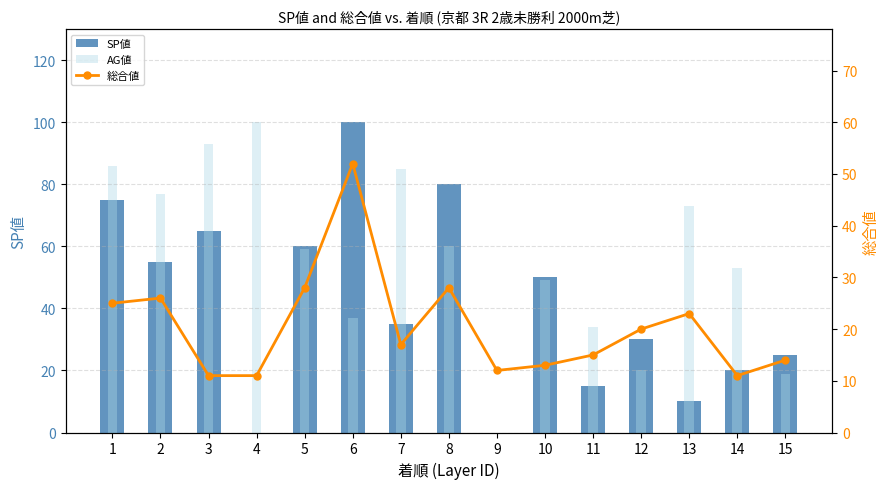

True or false: AG値 has a value of 99 at 8.

False